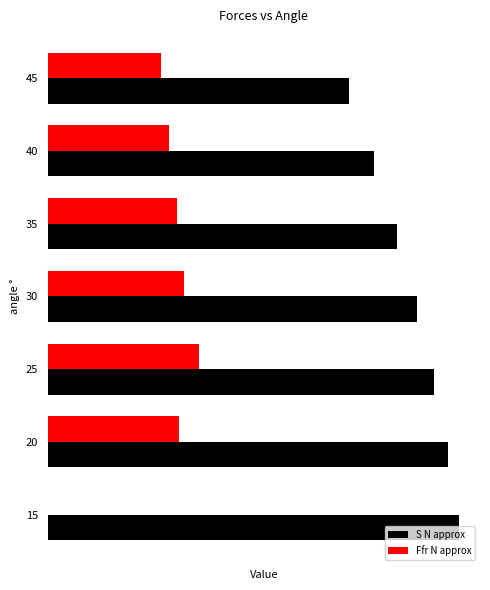

What are all the series names shown in the legend?

S N approx, Ffr N approx